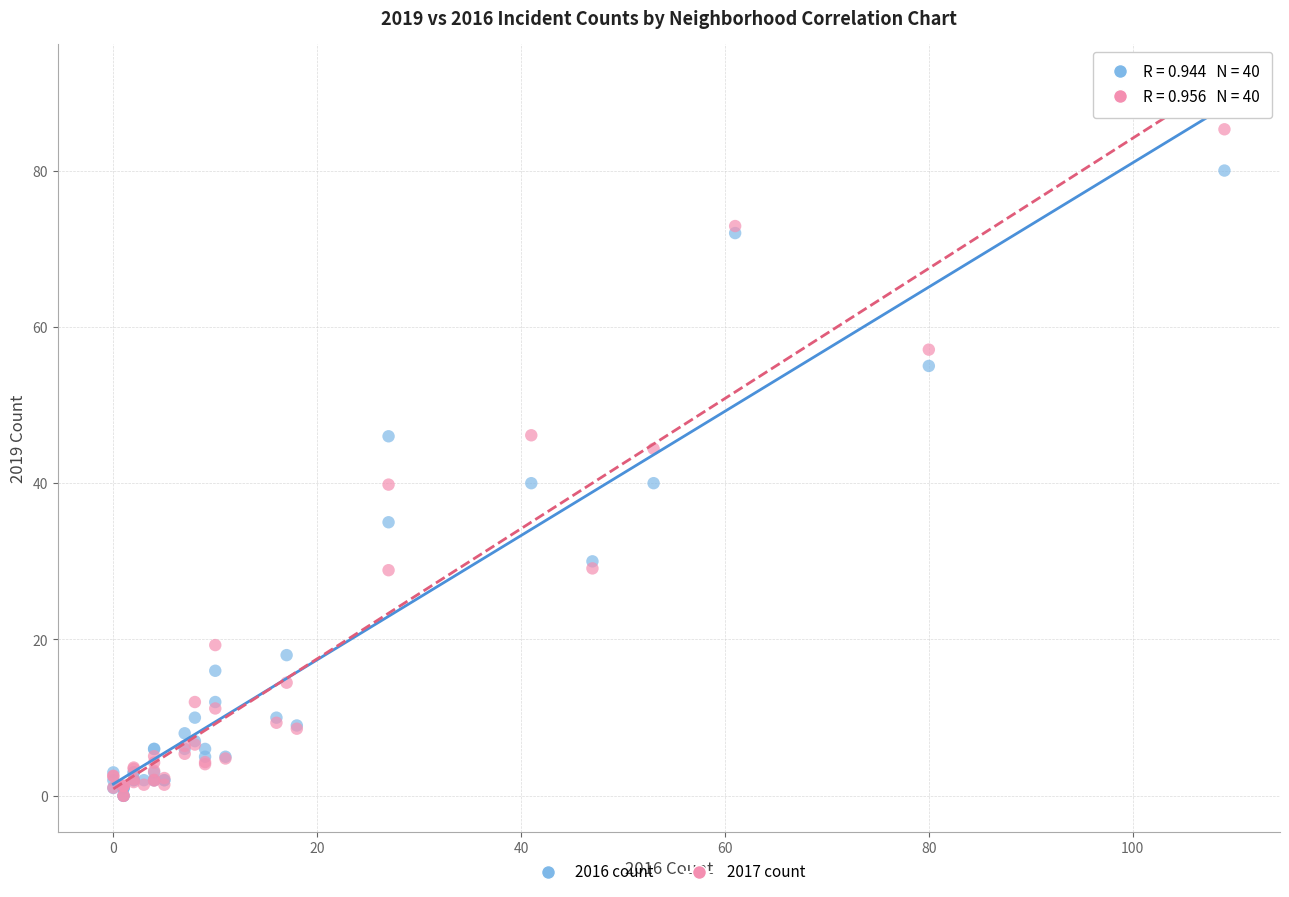

Which series contains the highest Y value?

2017 count